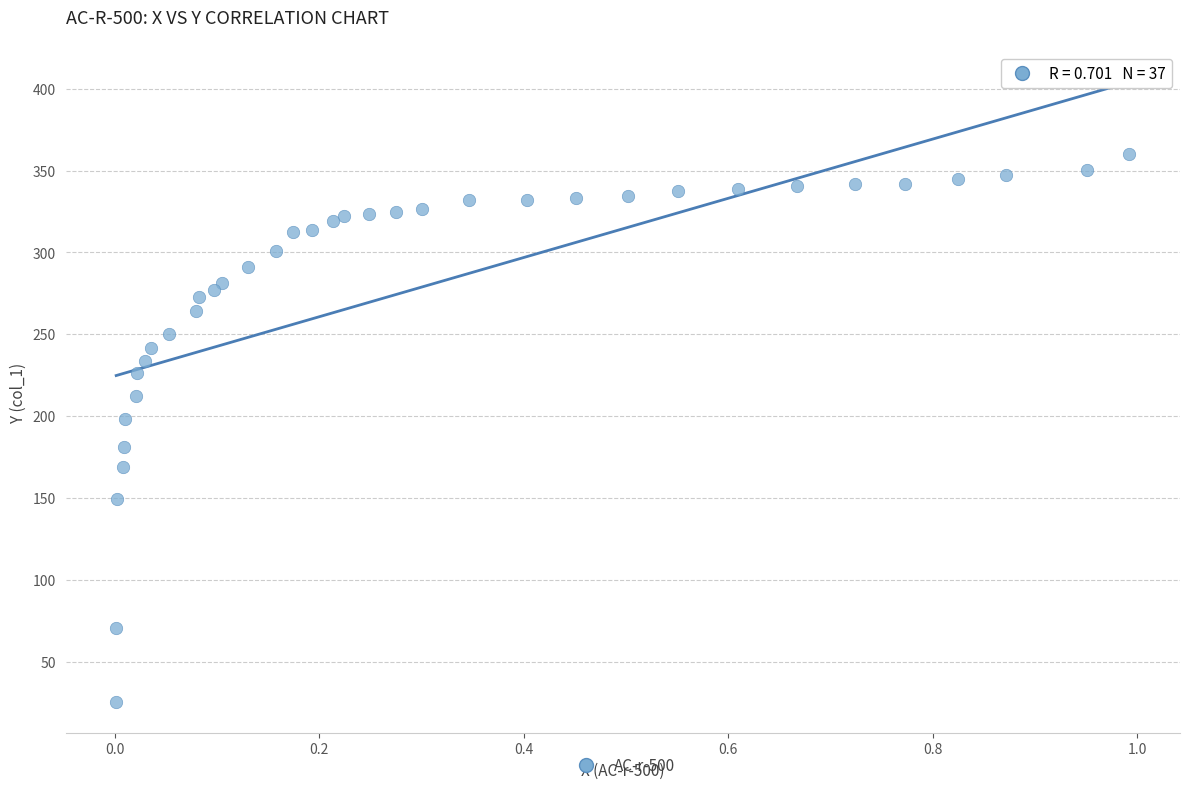

What Y value in the scatter plot is closest to 192?

198.3